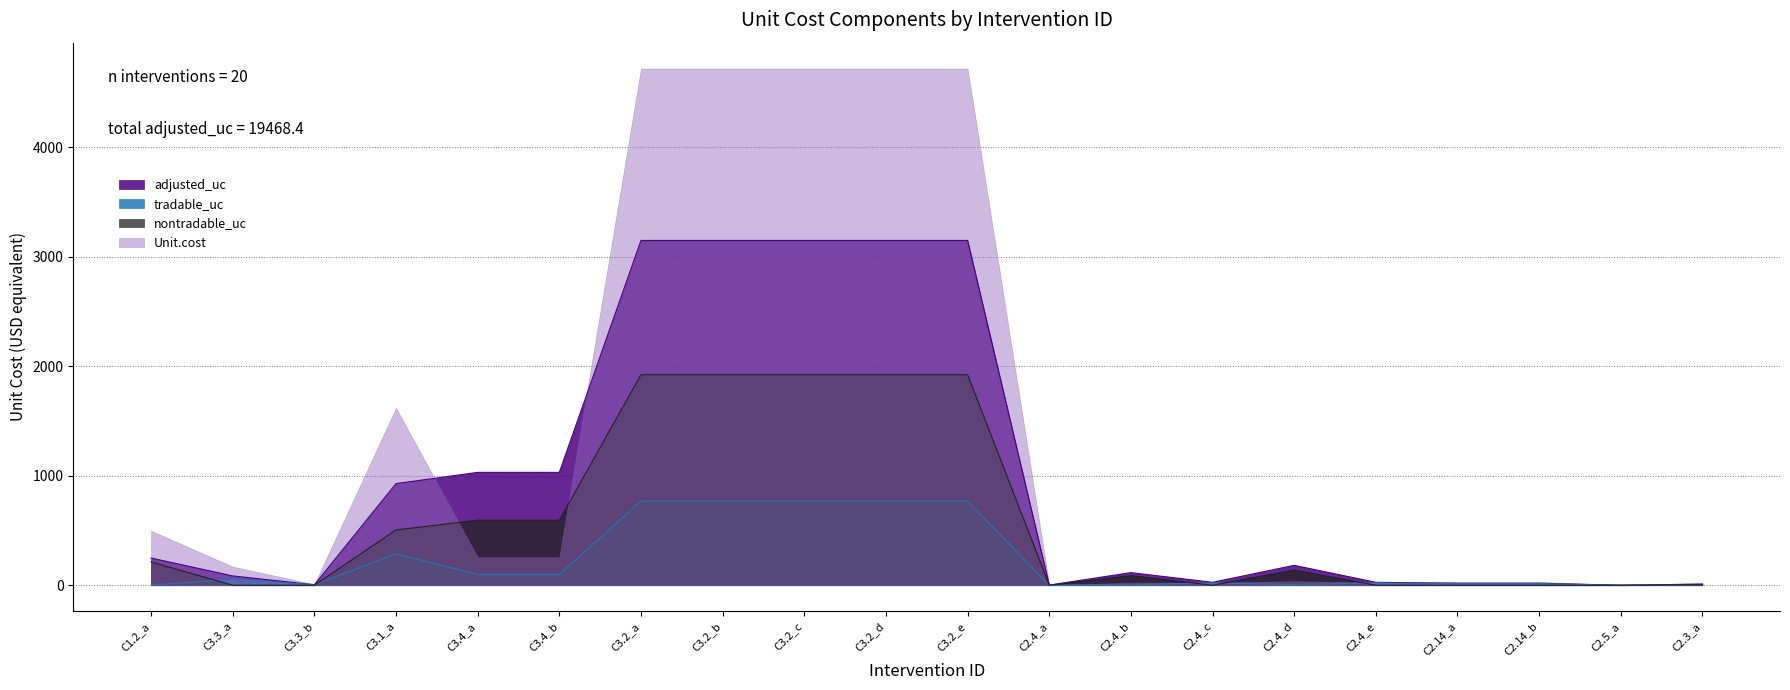

The value of tradable_uc at C3.2_b is 649.7. True or false?

False